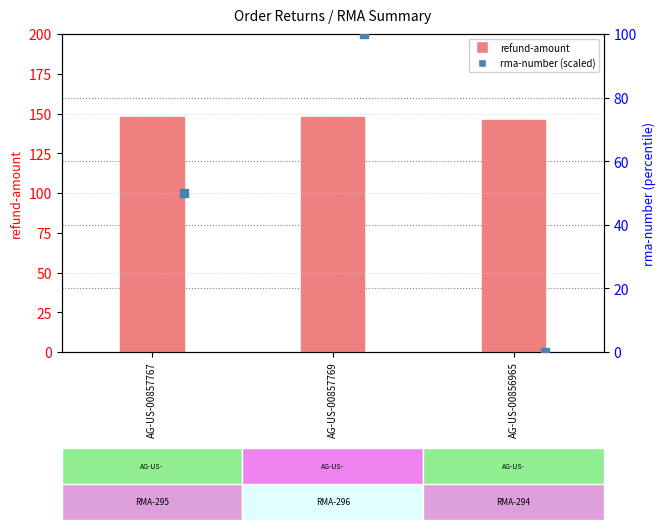

Which series has the largest Y range (max minus min)?

rma-number (scaled)